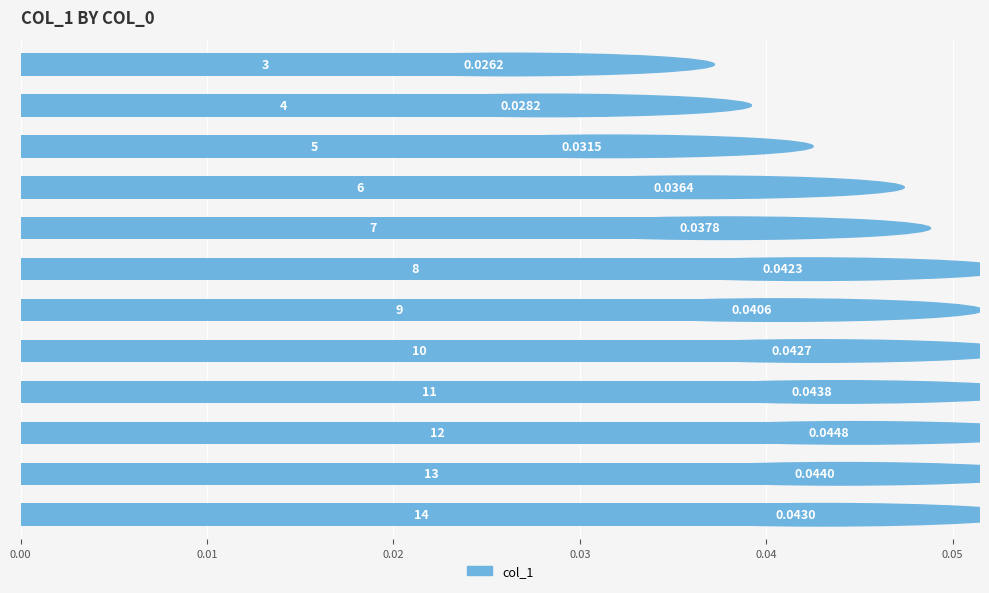

What is the sum of all values?

0.5